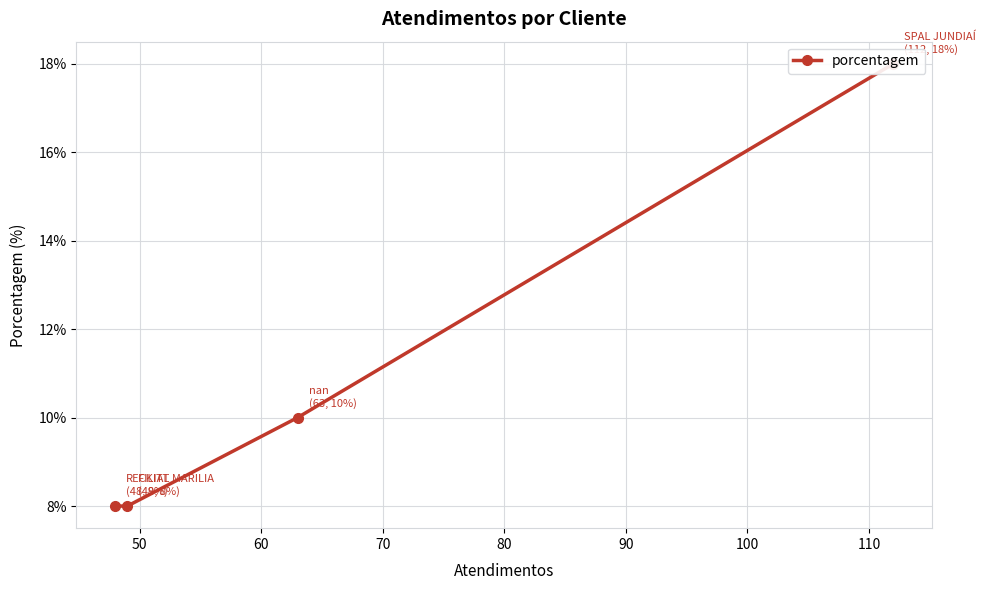

What is the difference between the maximum and minimum values?

10